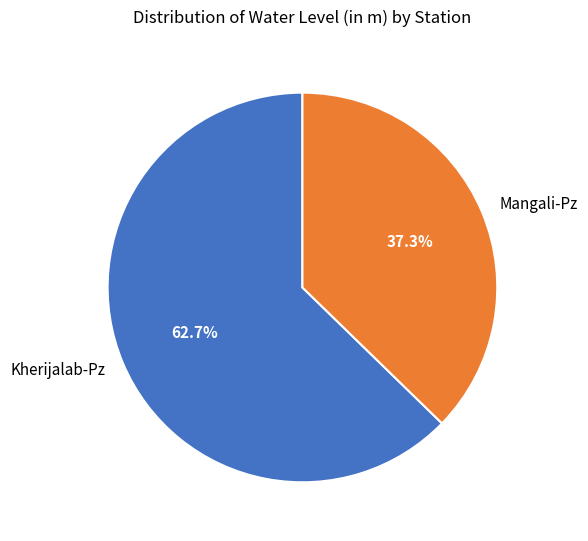

How many slices are in this pie chart?

2